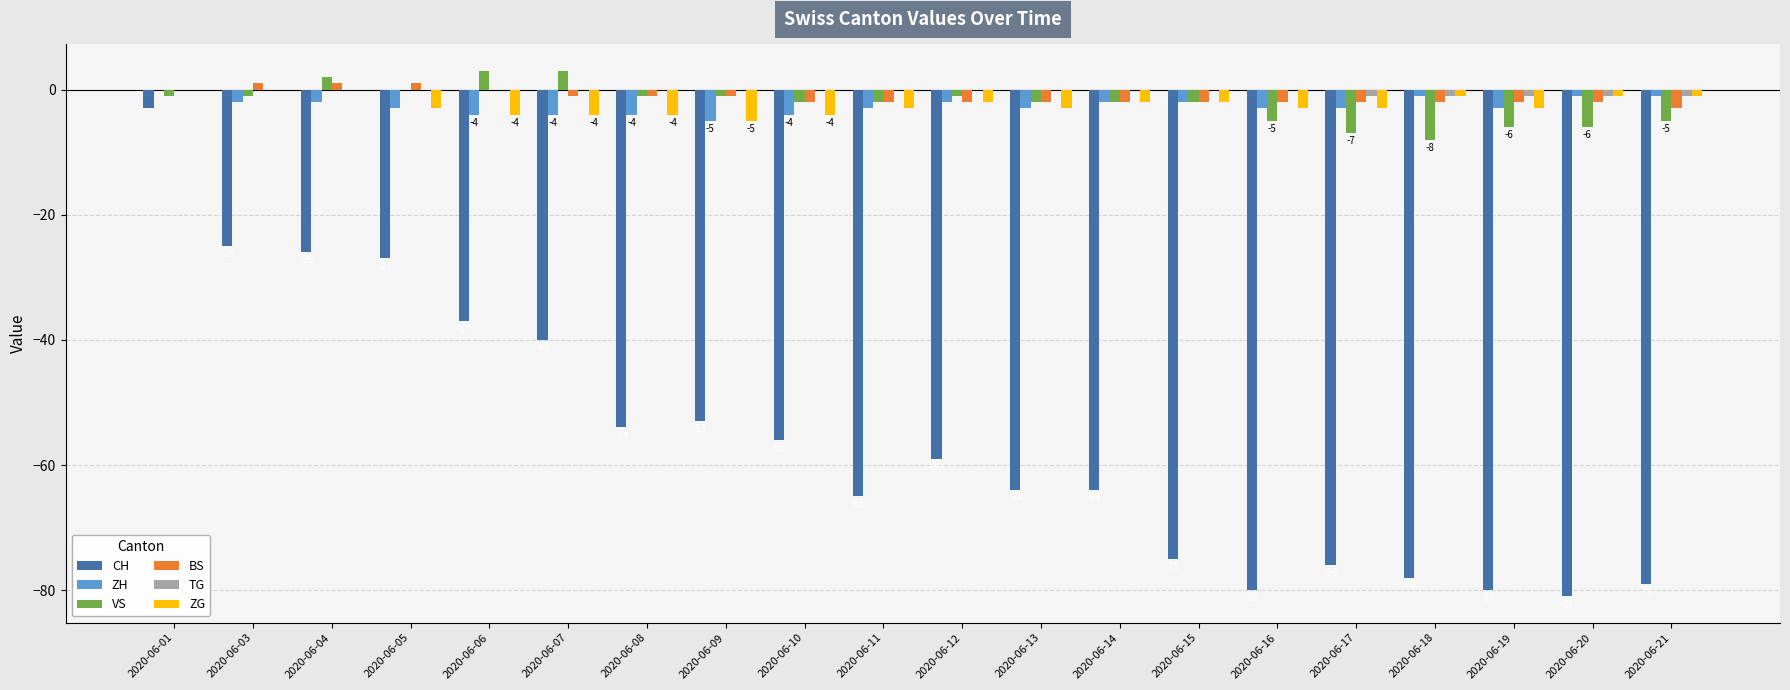

At which category is the sum across all series the highest?

2020-06-01